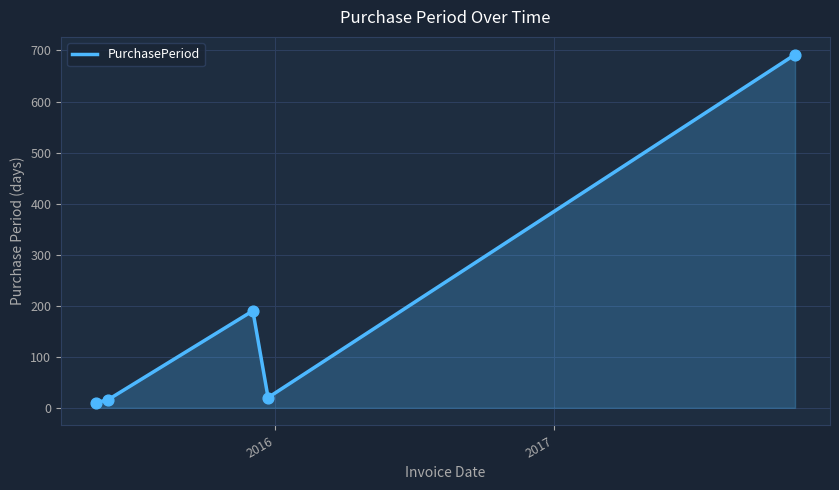

What is the greatest value displayed?

692